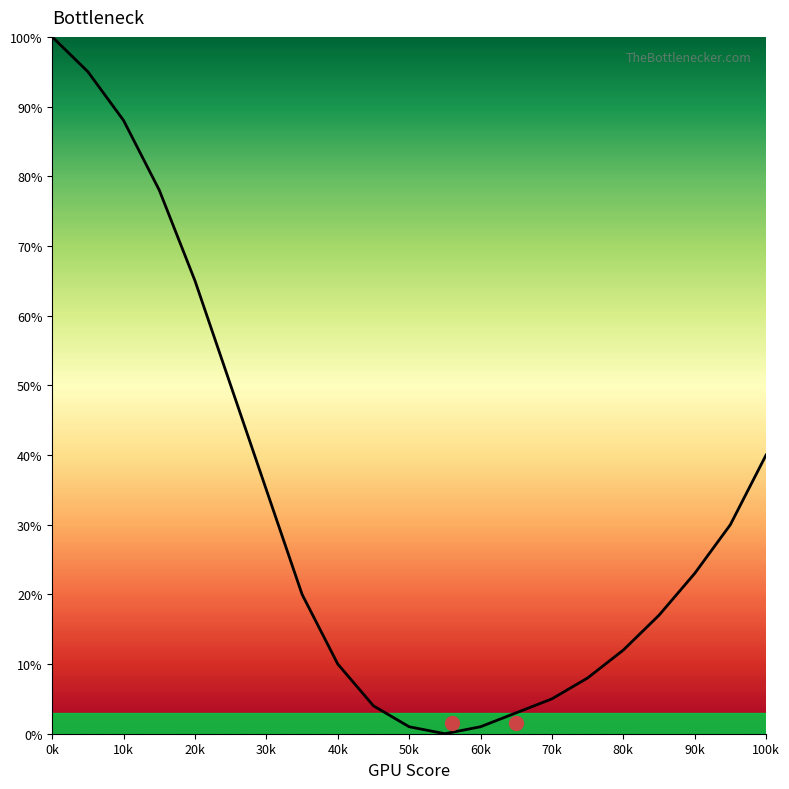

True or false: the data shows 11 at 90k.

False